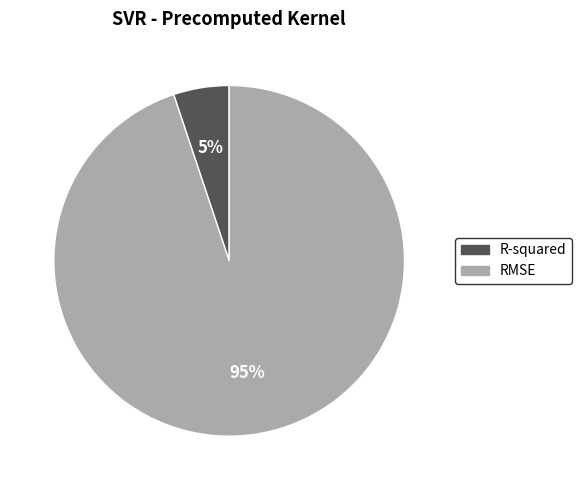

The RMSE slice represents 95% of the pie. True or false?

True